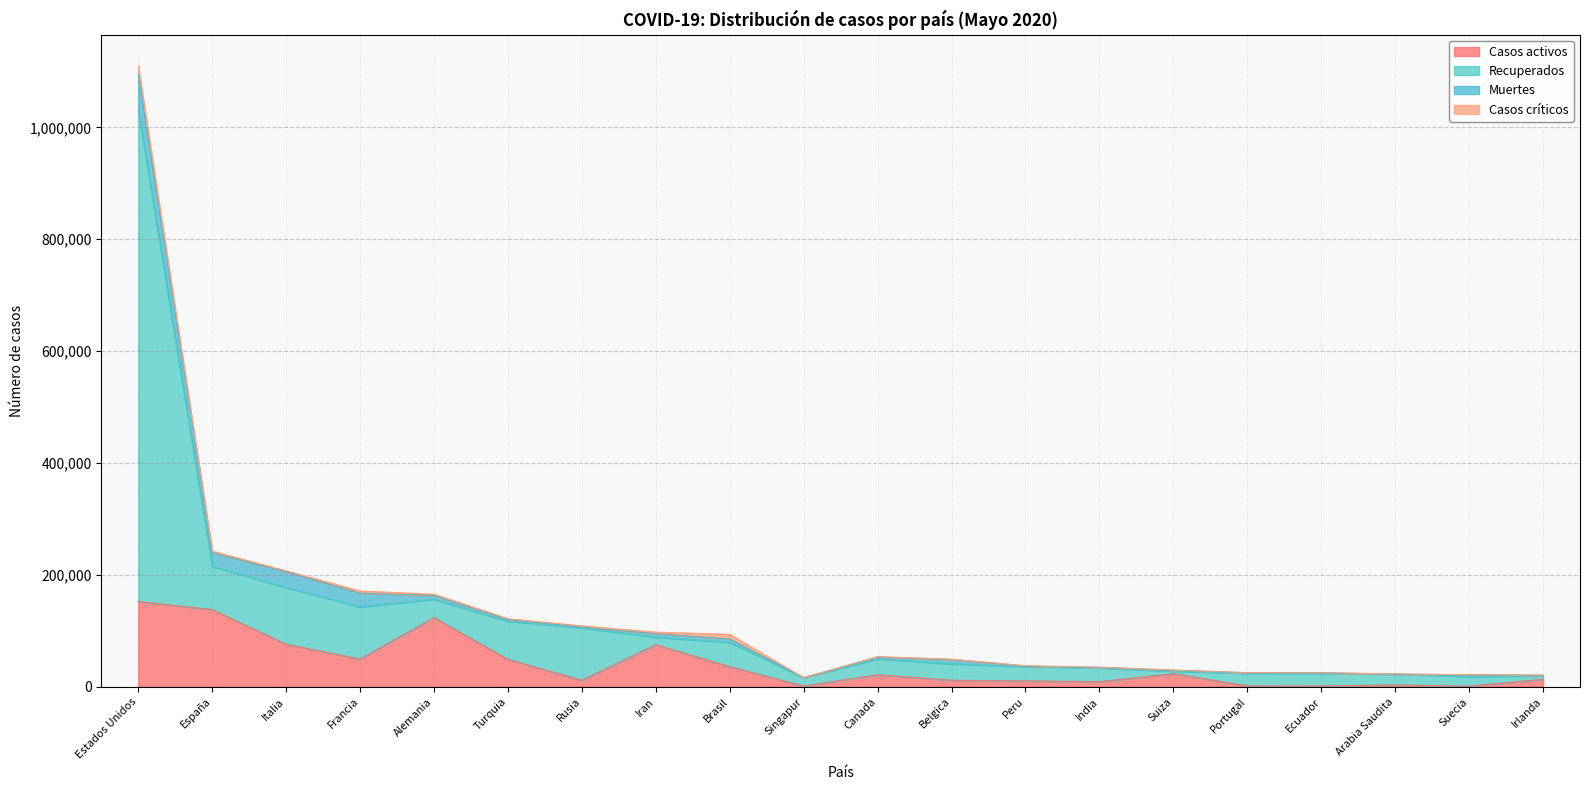

At which category is the sum across all series the highest?

Estados Unidos